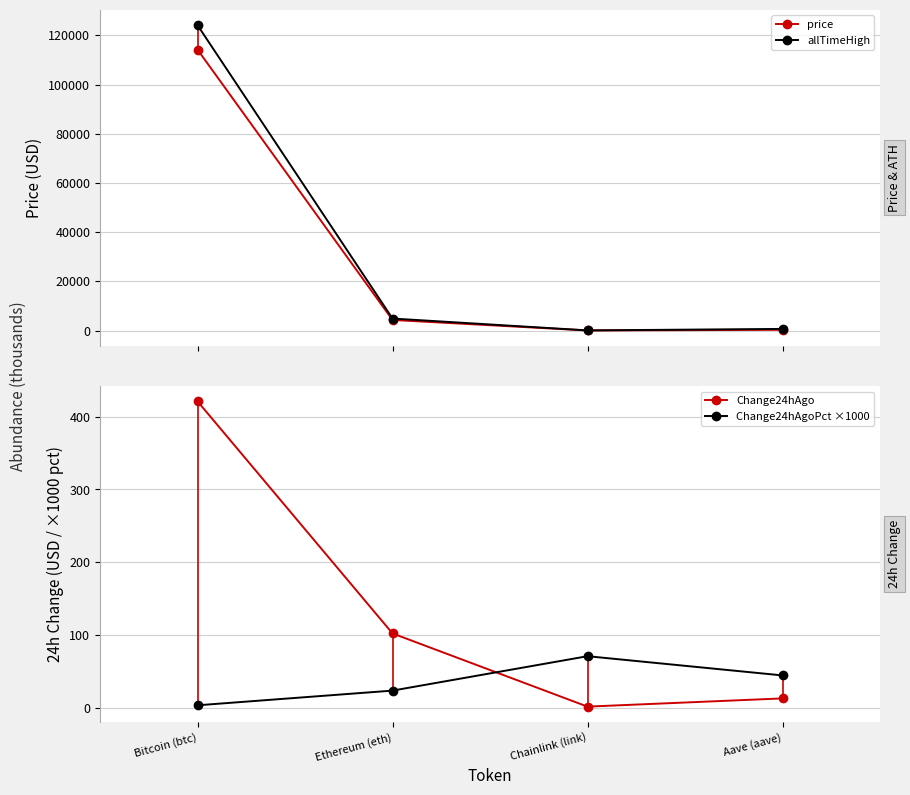

Reading left to right, list all the values displayed in this chart.

price: 114192.0	4293.6	26.2	294.0
allTimeHigh: 124128.0	4878.3	52.7	661.7
Change24hAgo: 421.0	102.4	1.9	13.1
Change24hAgoPct ×1000: 3.7	23.8	71.1	44.7